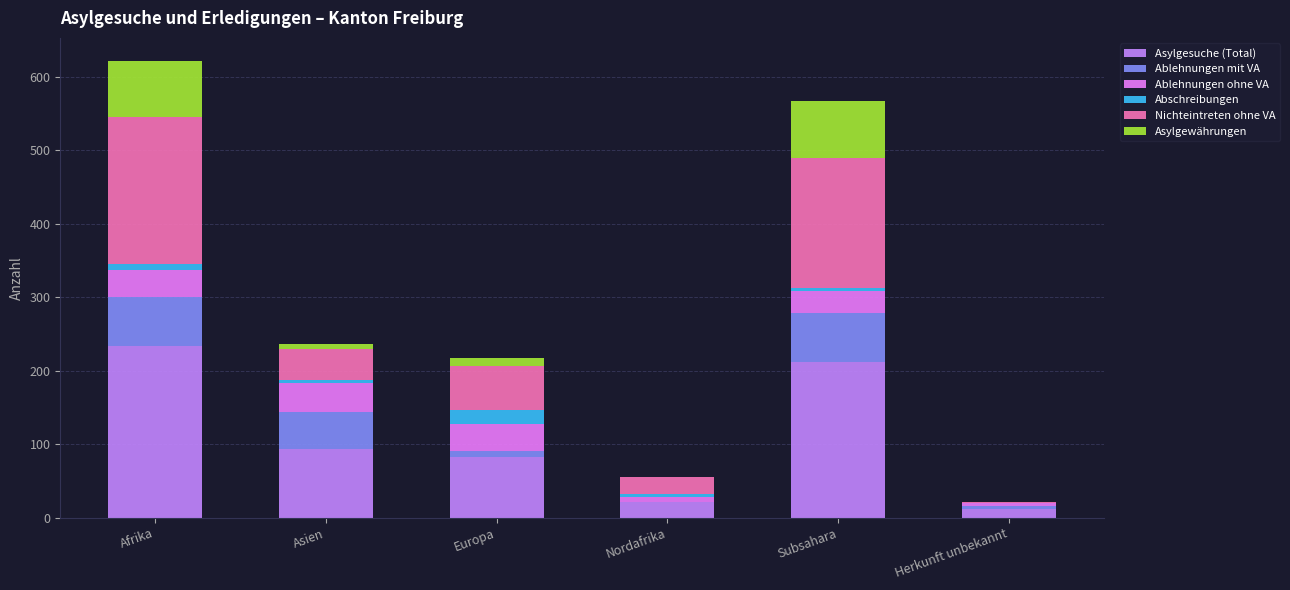

At which label does Asylgesuche (Total) reach its peak?

Afrika